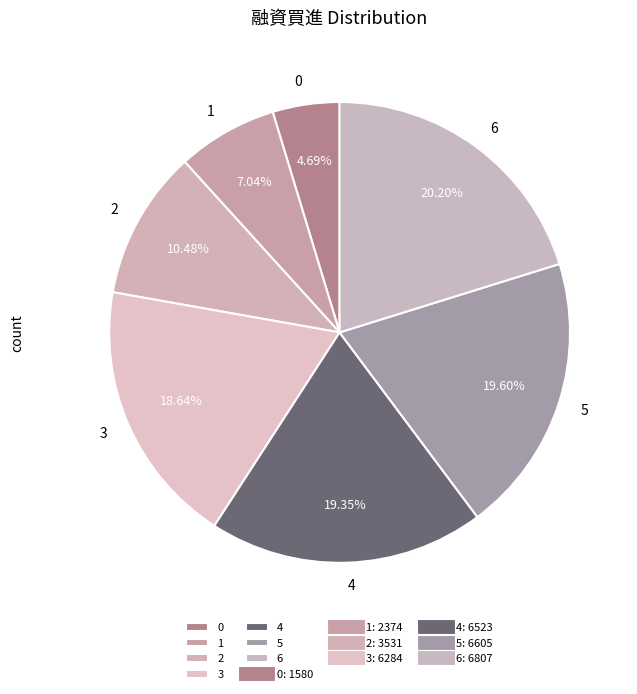

To the nearest percent, what percentage of the pie is 1?

7%